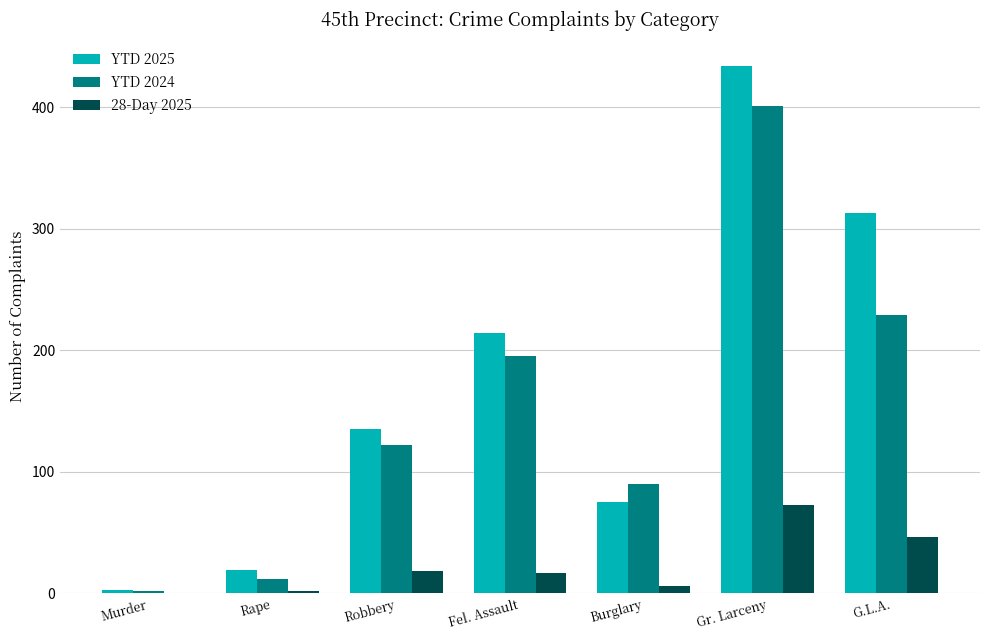

Where is 28-Day 2025 nearest to the value 36?

G.L.A.